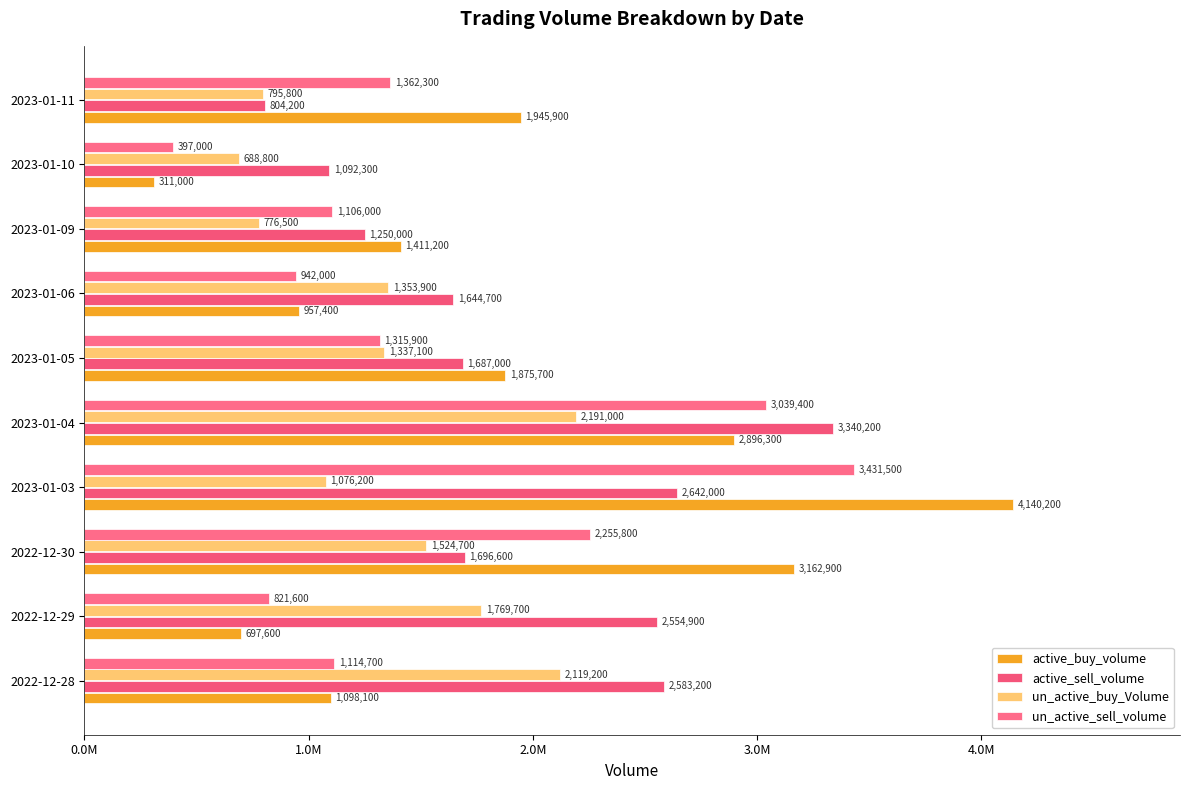

How many groups of bars are there?

10